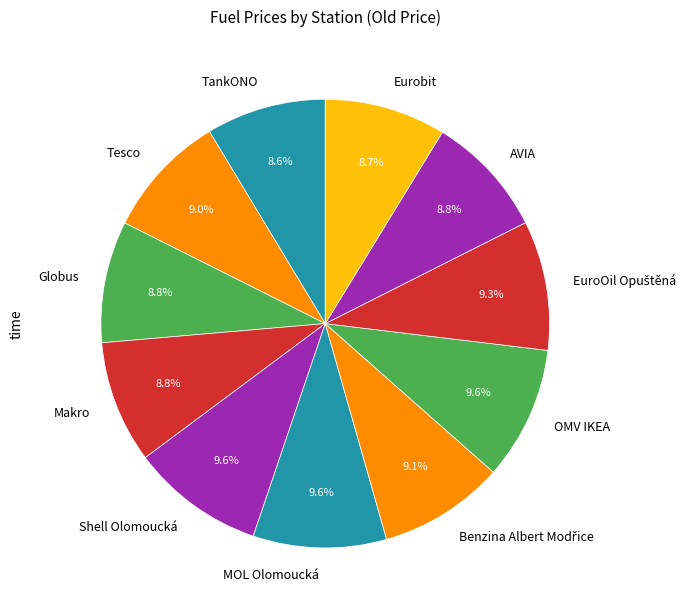

The Shell Olomoucká slice represents 10% of the pie. True or false?

True